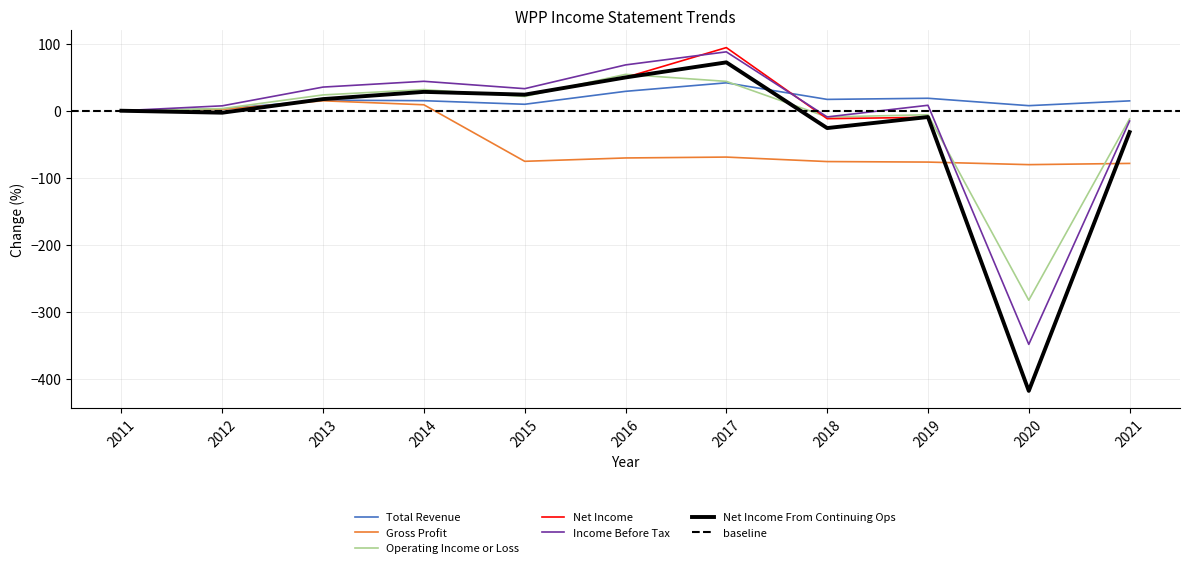

What is the value of the Net Income point at the 2nd from the left?

-2.9